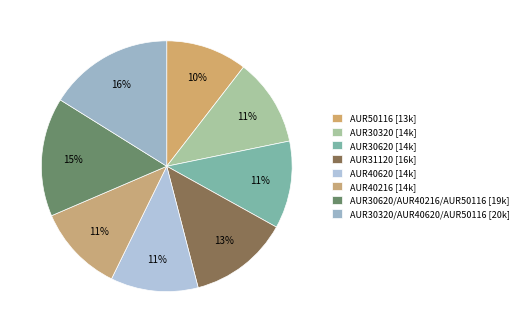

Which category has the smallest portion of the pie?

AUR50116